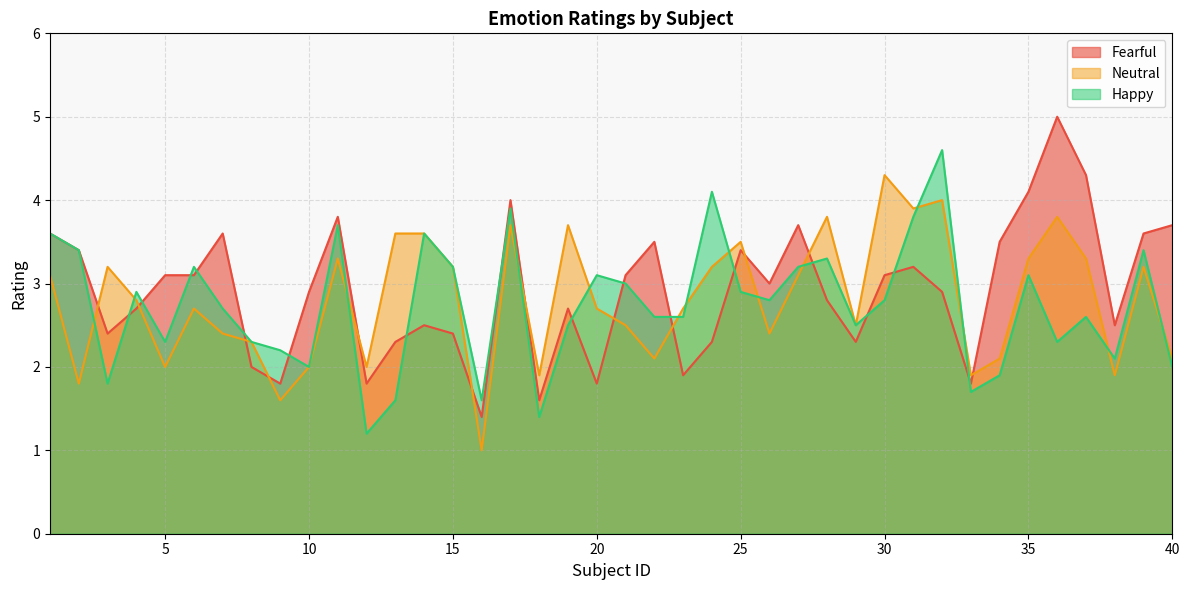

How many lines are shown in the chart?

3